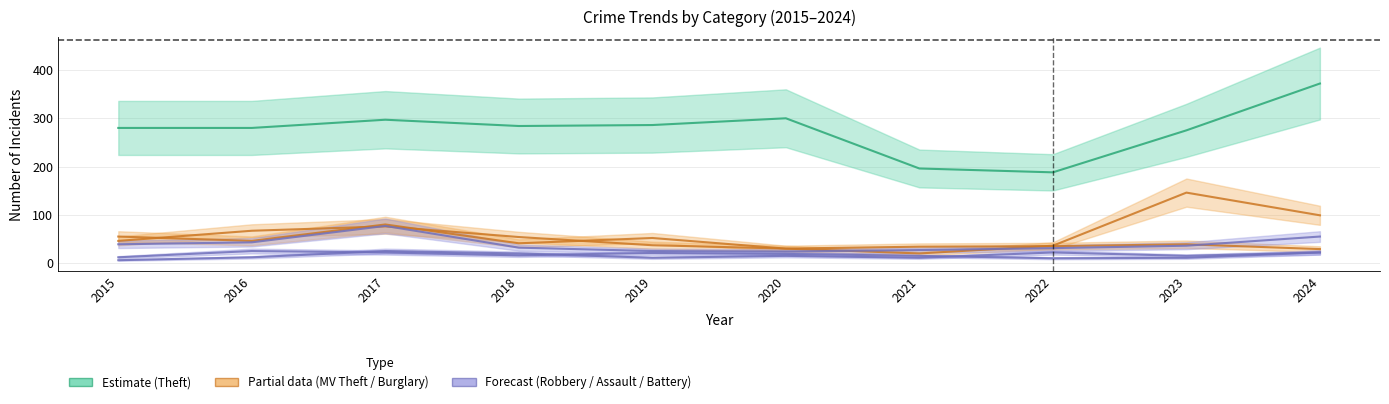

Read the Robbery value at 2016.

43